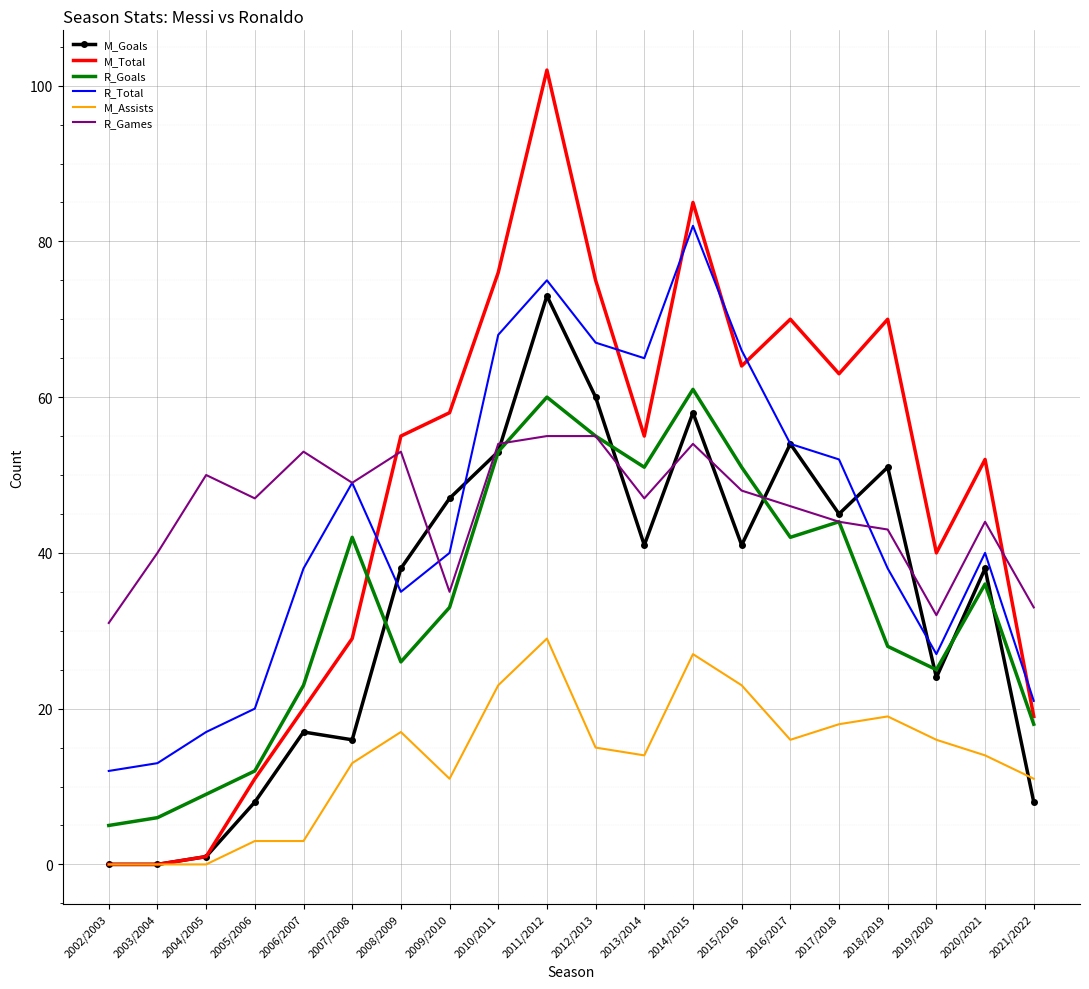

What is the spread (max minus min) of values at 2004/2005?

50